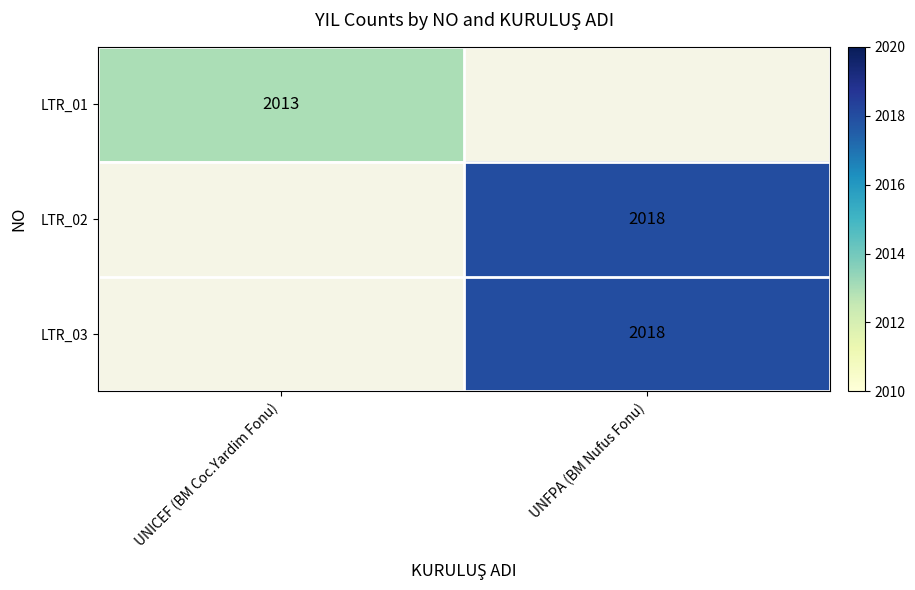

The LTR_03 series shows 2018 at UNFPA (BM Nufus Fonu). True or false?

True